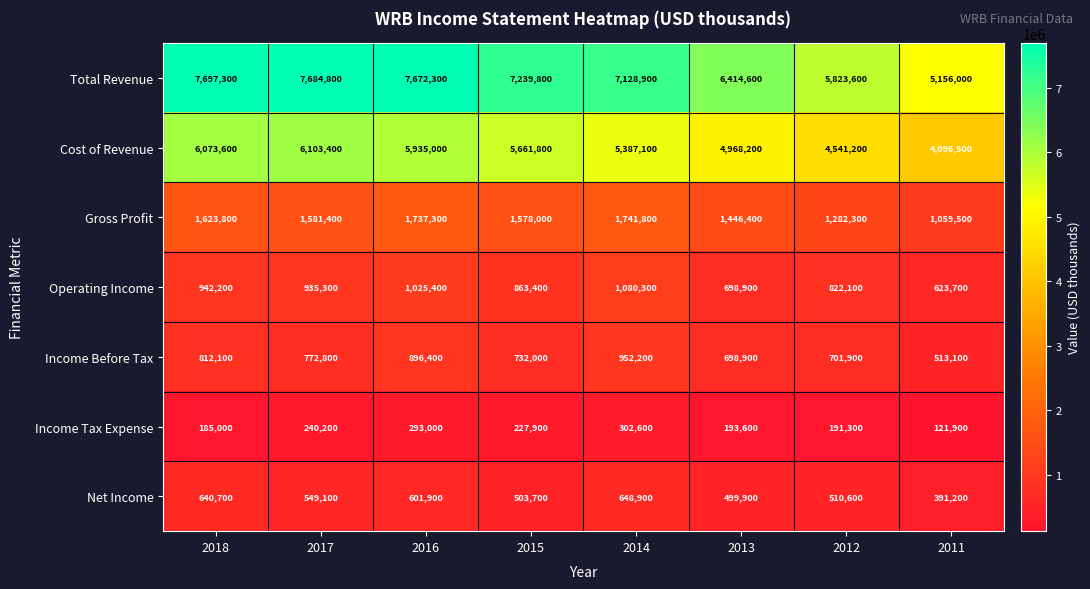

Rank the series at 2017 from highest to lowest value.

Total Revenue, Cost of Revenue, Gross Profit, Operating Income, Income Before Tax, Net Income, Income Tax Expense